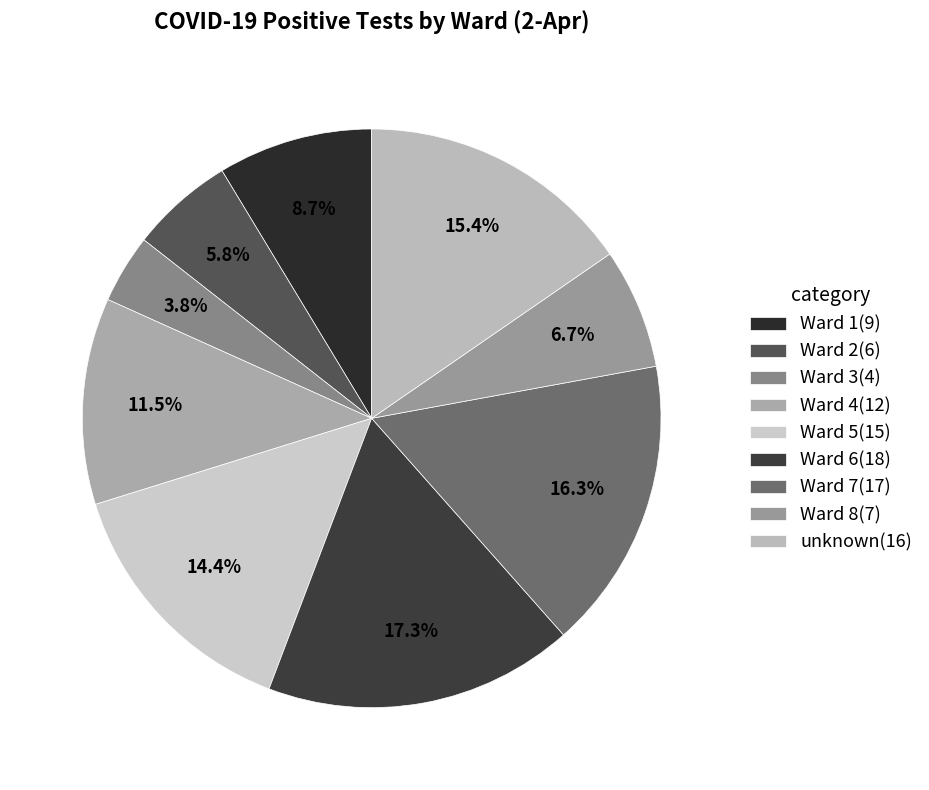

What percentage do Ward 1 and Ward 6 together represent?

26.0%